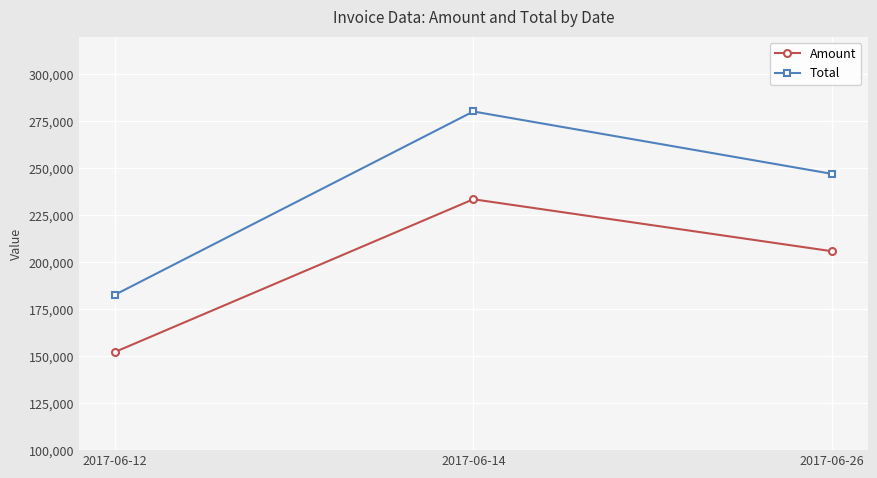

Read the Total value at 2017-06-12, to the nearest 100.

182600